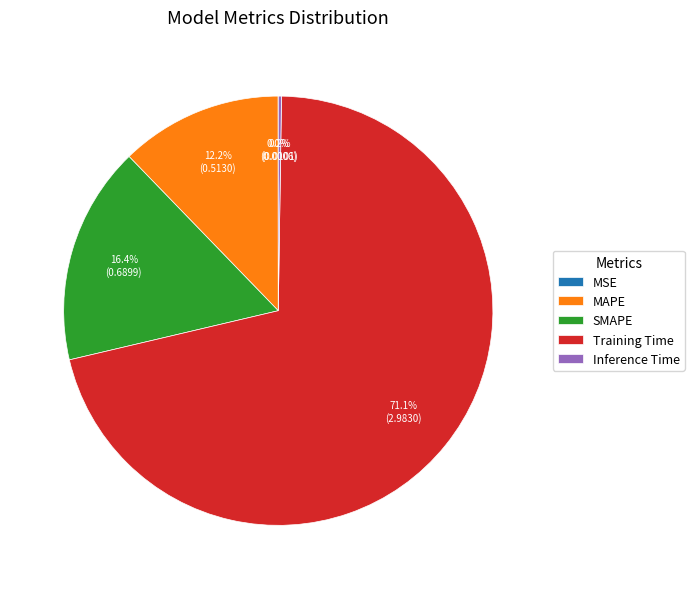

Which slice is the largest?

Training Time